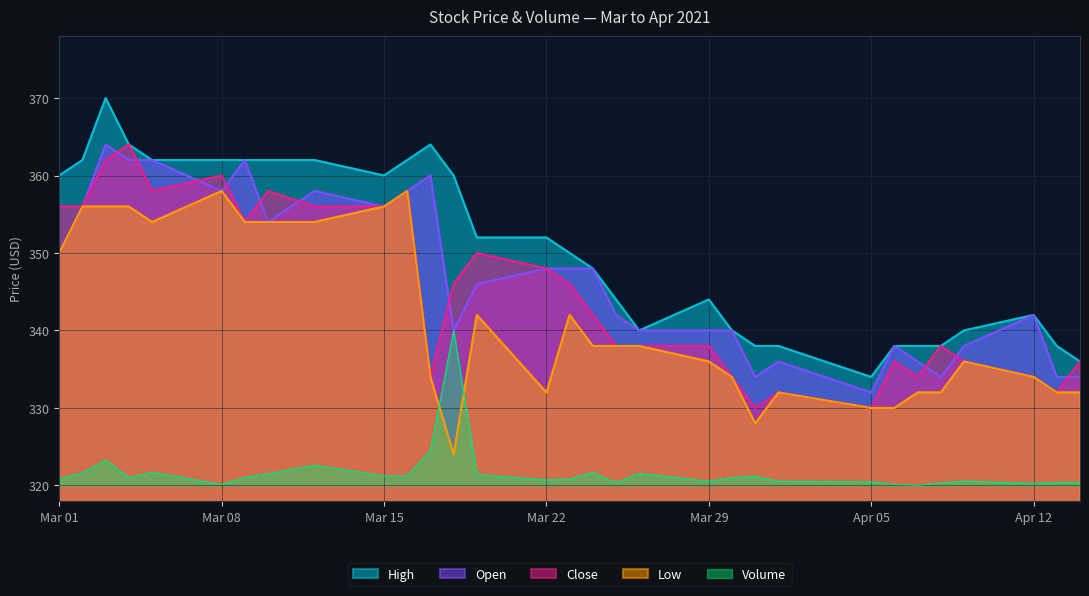

Is the value of High at 2021-04-07 greater than the value of Low at 2021-03-24?

No